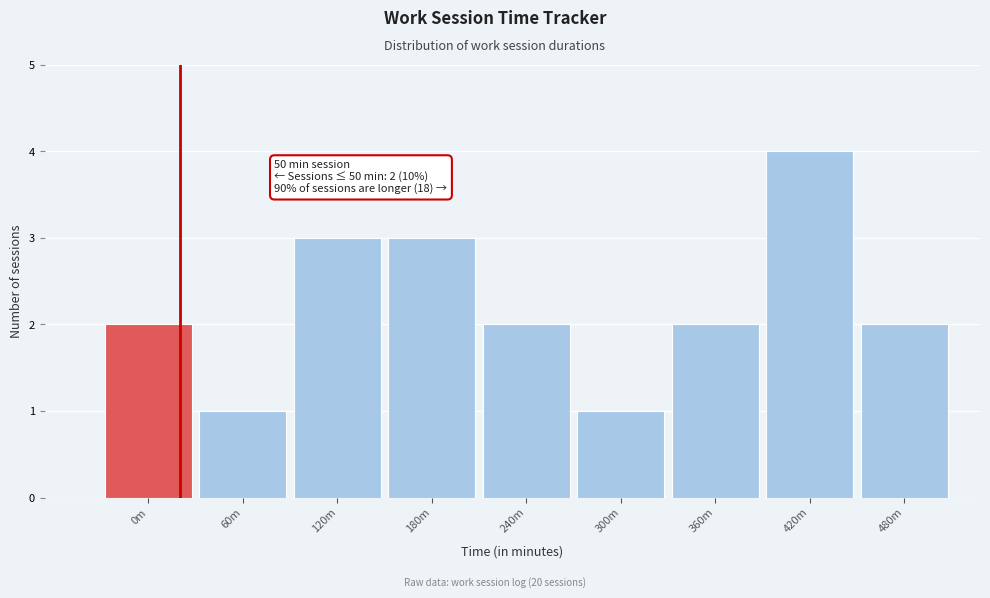

Reading right to left, extract all data points from this chart.

480m=2	420m=4	360m=2	300m=1	240m=2	180m=3	120m=3	60m=1	0m=2